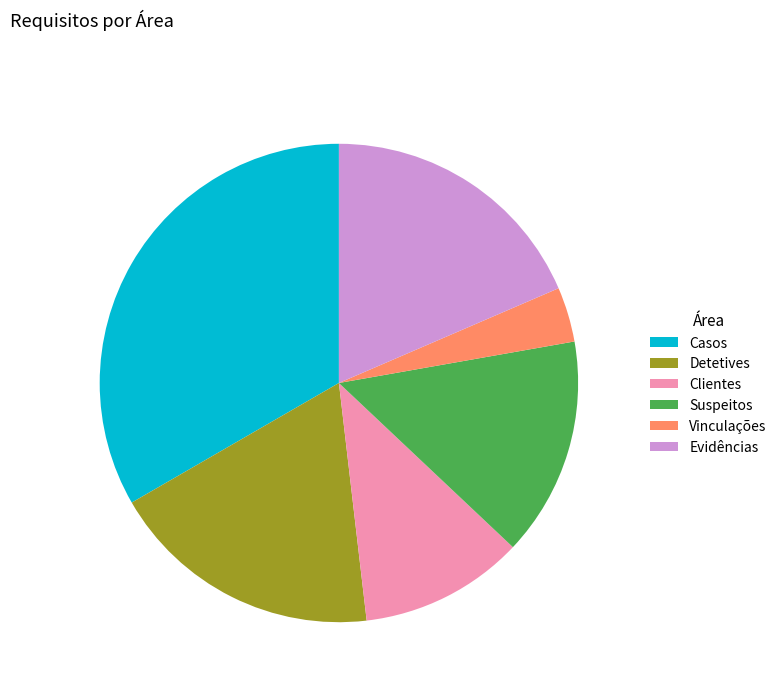

Do Casos and Suspeitos together represent more than half of the pie?

No